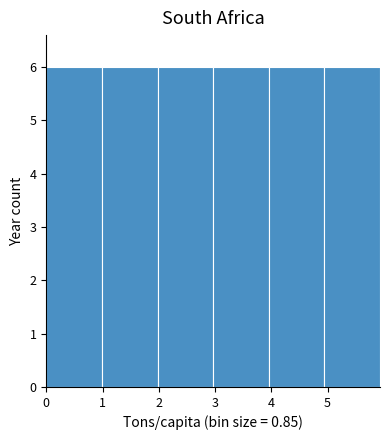

Reading left to right, transcribe this chart: for each bar, give the range it covers on the x-axis and its height. Neither the bar edges nor the heights are printed on the chart, so give them approximately, as read against the axes.

0.0 to 1.0: 6
1.0 to 2.0: 6
2.0 to 3.0: 6
3.0 to 4.0: 6
4.0 to 4.9: 6
4.9 to 5.9: 6